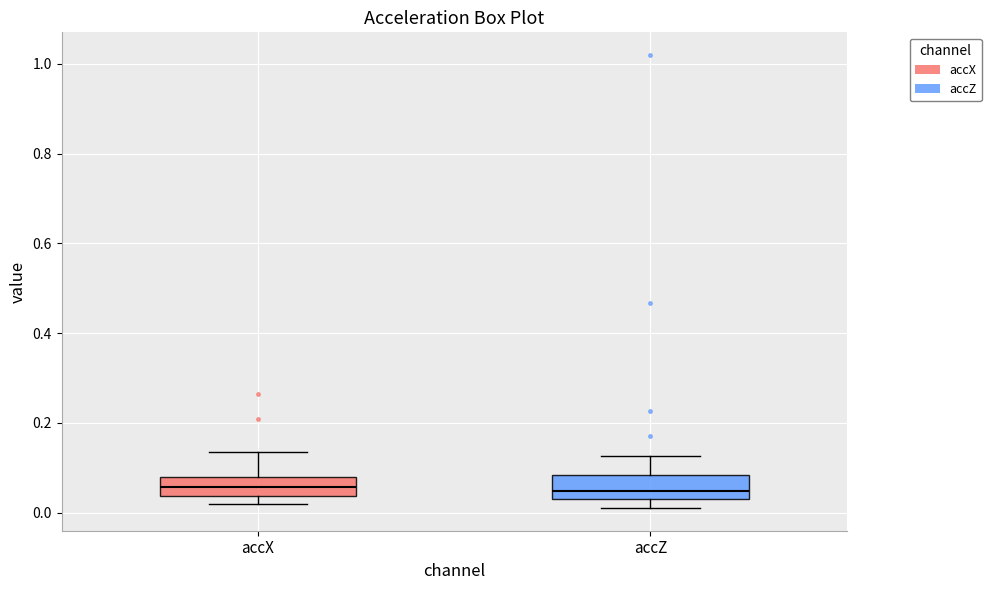

Reading left to right, transcribe this box plot: for each box, give where its median line is, the range the box spans, and where its two whiskers end, as read against the y-axis. The values are not printed on the chart, so give them approximately, as read against the axis.

accX: median 0.06, box 0.04 to 0.08, whiskers 0.02 to 0.14
accZ: median 0.04 (just above the box's lower edge), box 0.04 to 0.08, whiskers 0.02 to 0.12